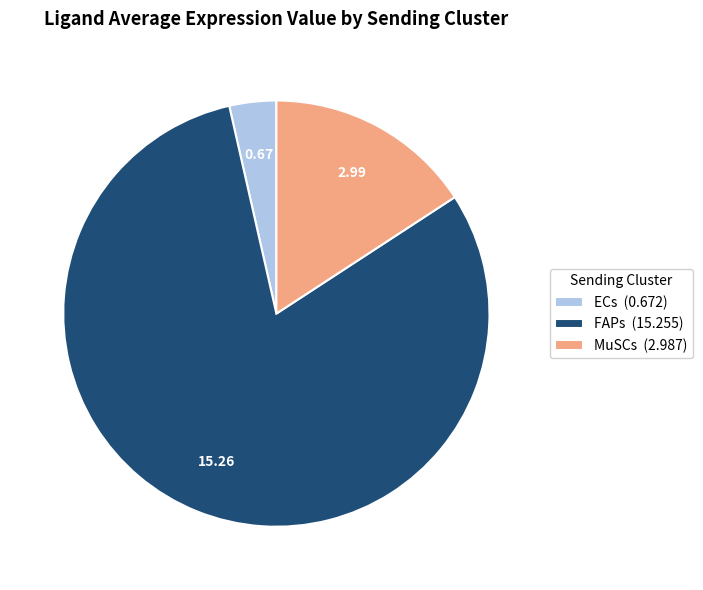

Rank the categories by value from lowest to highest.

ECs, MuSCs, FAPs